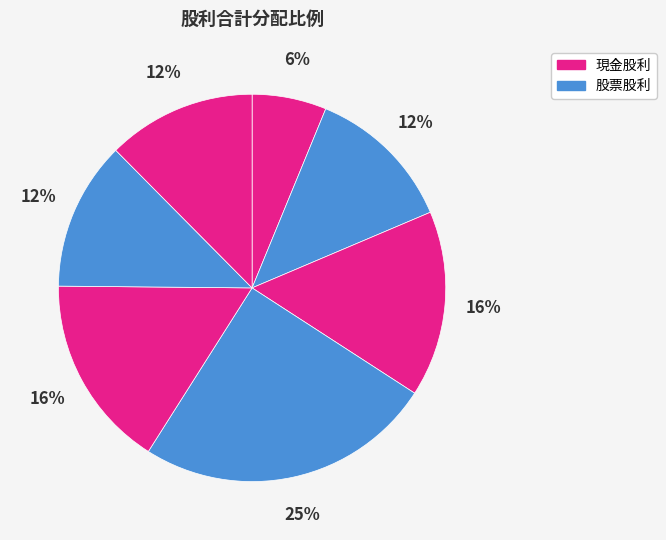

Count the number of slices in the pie.

7